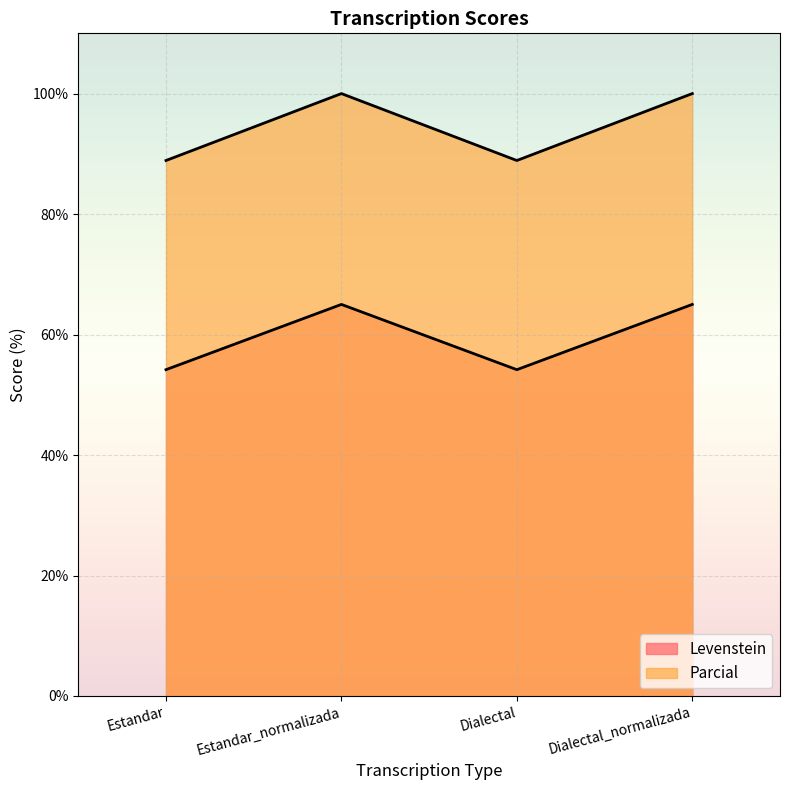

Read the Levenstein value at Dialectal.

54.2